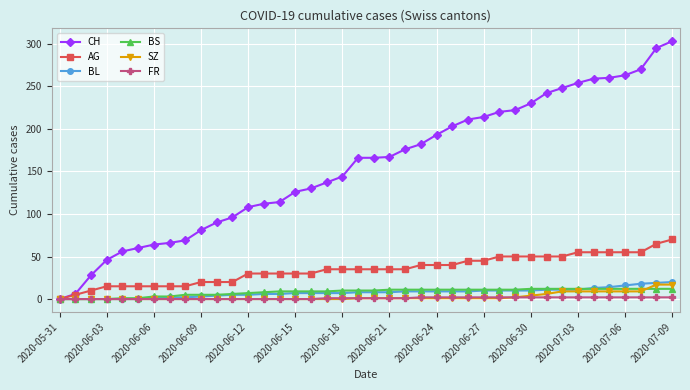

Which series has the widest spread of values?

CH